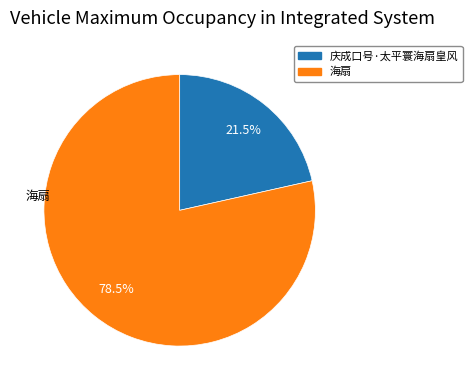

Which category has the smallest portion of the pie?

庆成口号·太平寰海扇皇风